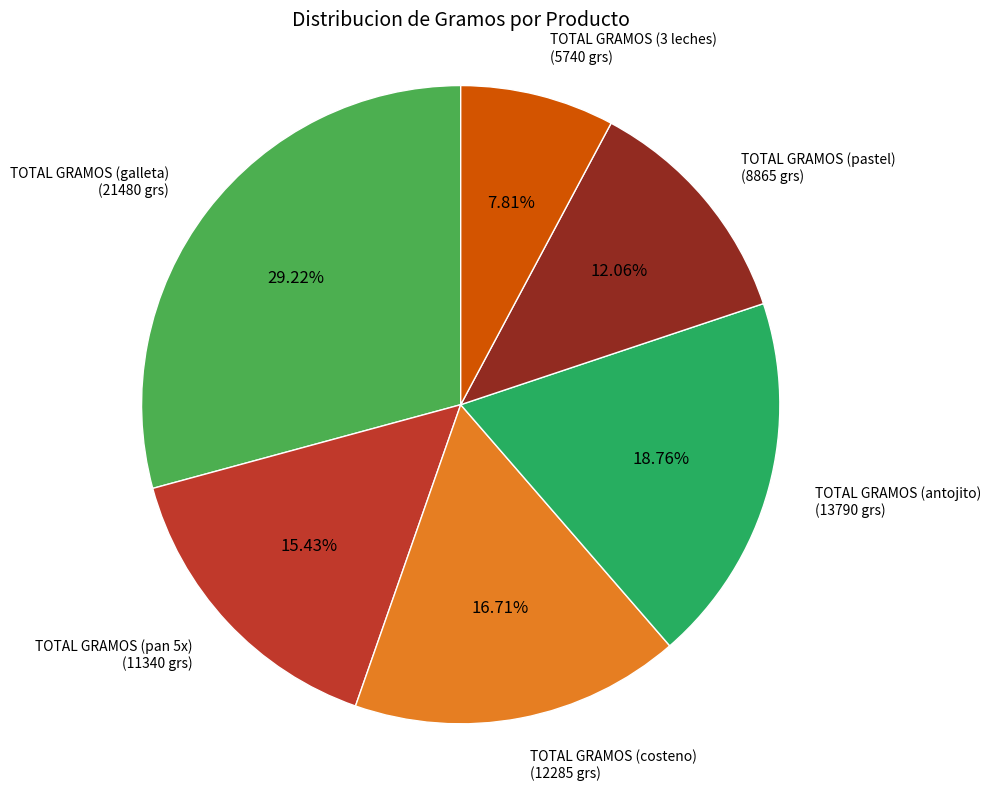

Do TOTAL GRAMOS (antojito) and TOTAL GRAMOS (3 leches) together represent more than half of the pie?

No